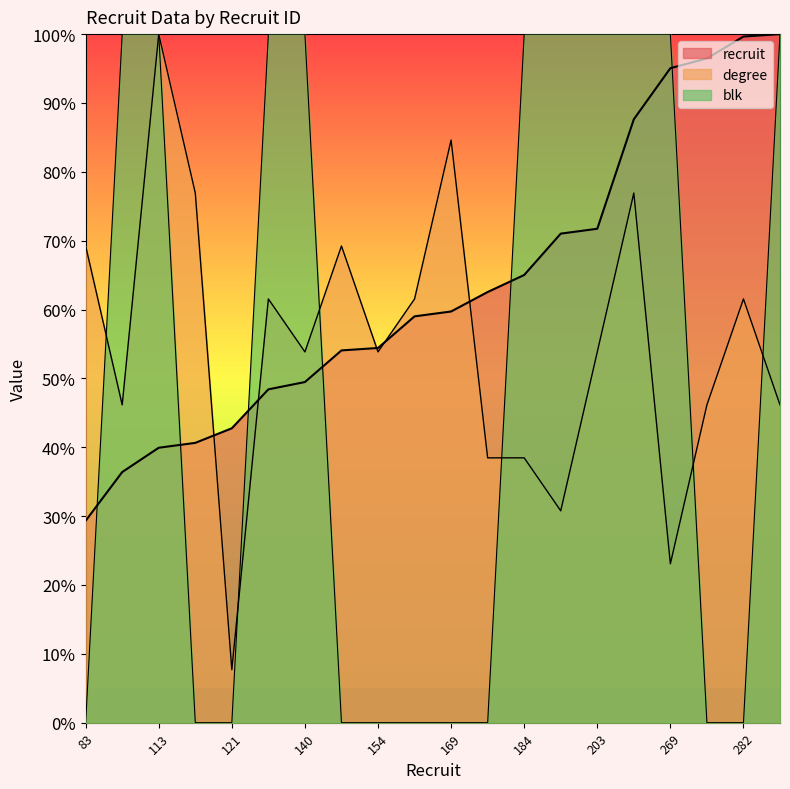

Does the chart display data point markers on the line(s)?

No